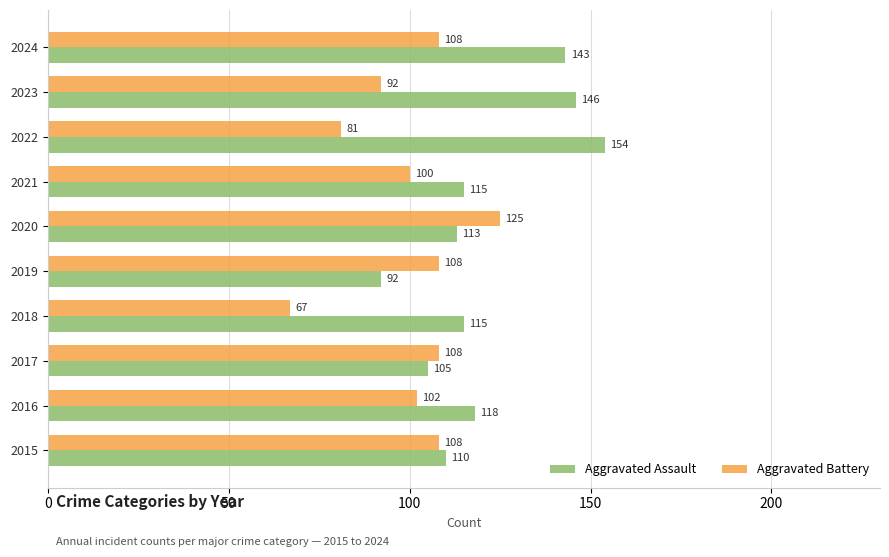

What is the difference between the maximum and second lowest values in the Aggravated Battery series?

44